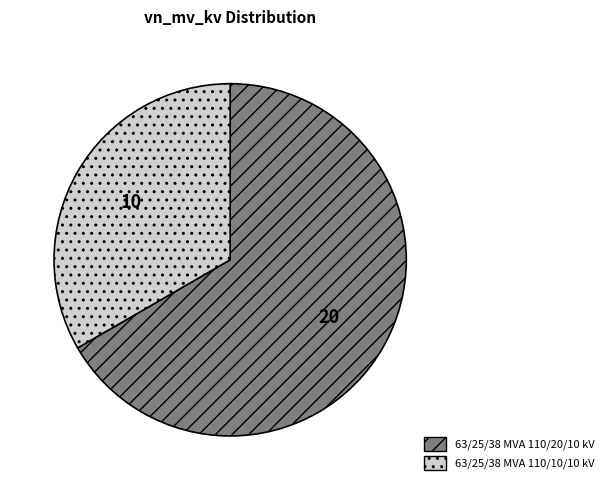

Is it true that 63/25/38 MVA 110/20/10 kV is 56% of the pie?

False